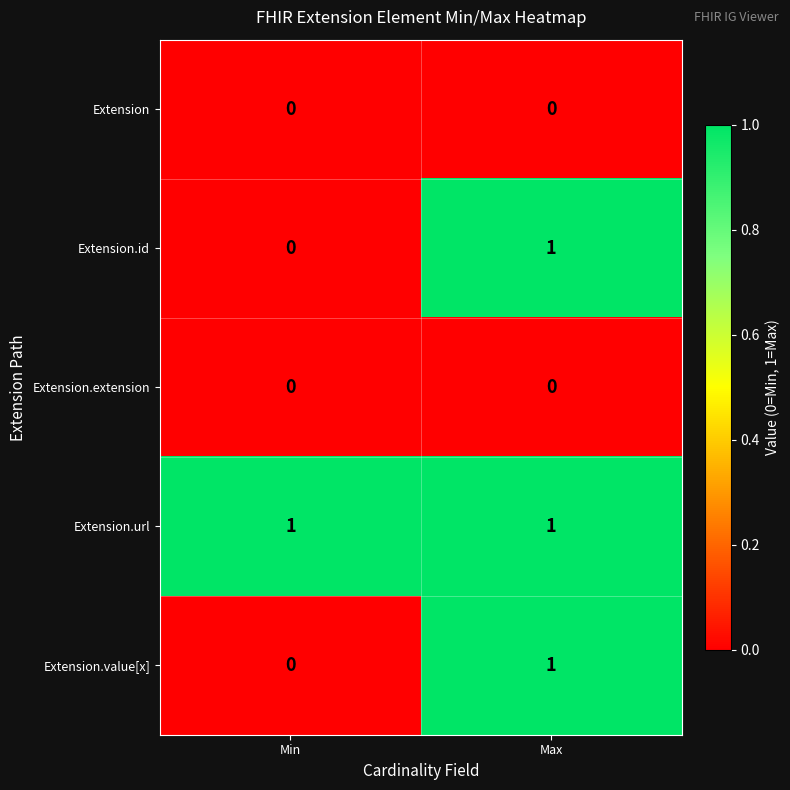

At which label is Extension.id closest to 0?

Min